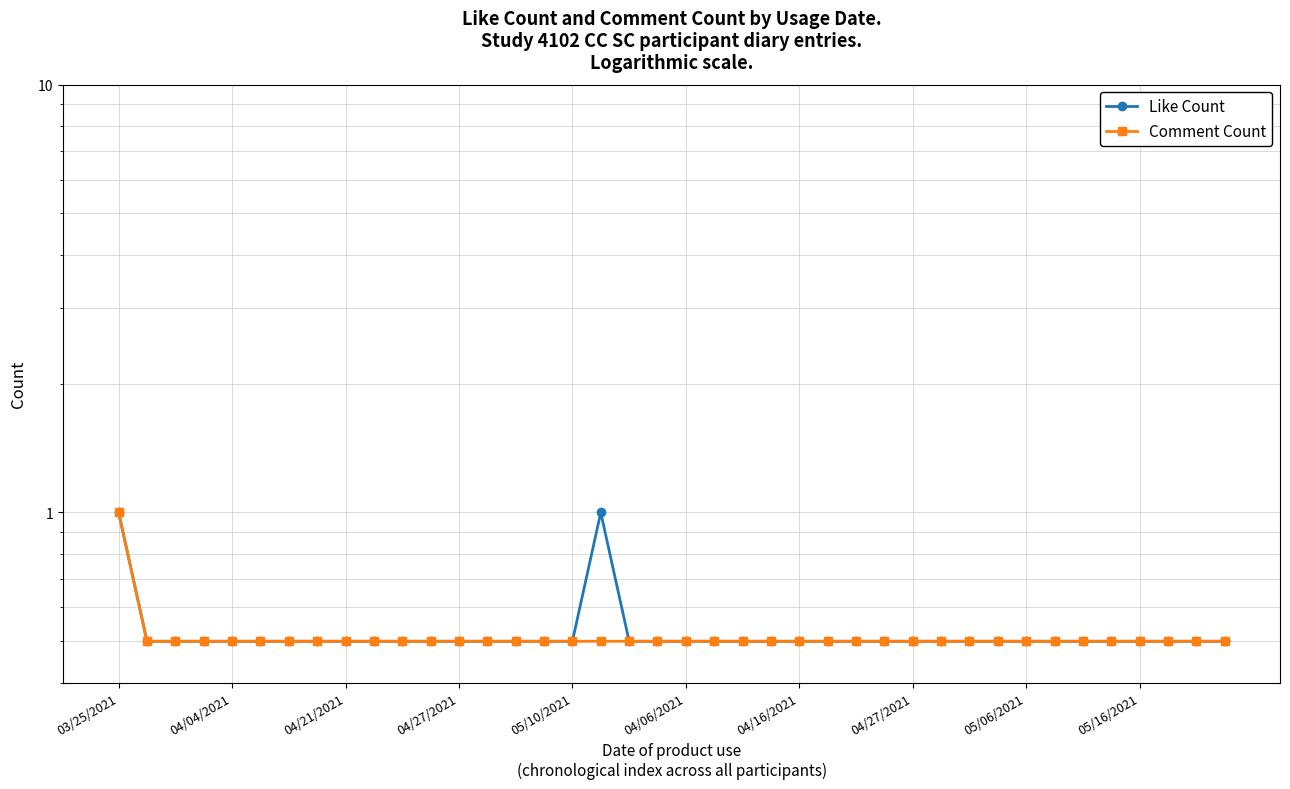

Which series changed the most between 14 and 21?

Like Count